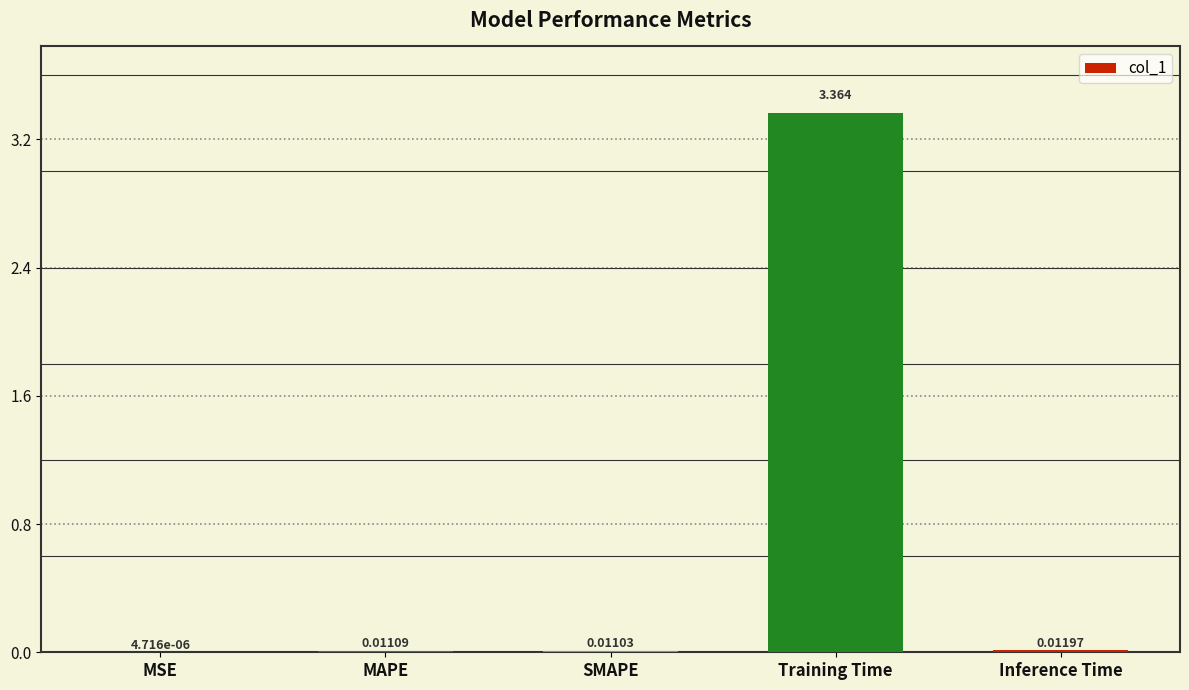

Are the bars horizontal?

No